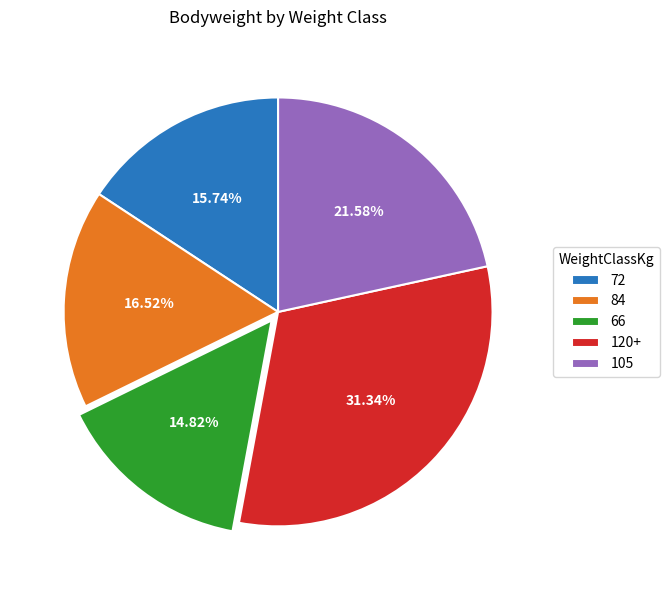

True or false: 66 accounts for 25% of the total.

False